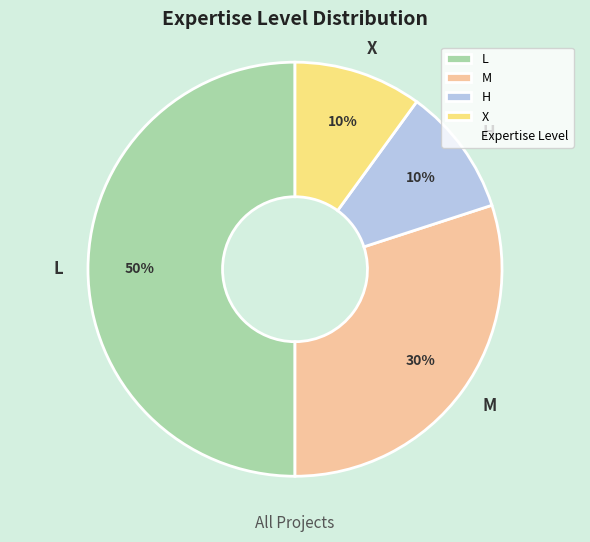

Do M and X together represent more than half of the pie?

No